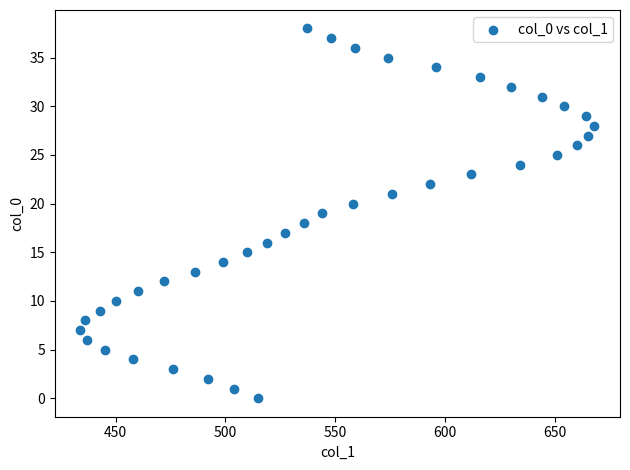

What is the range of Y values (max minus min)?

38